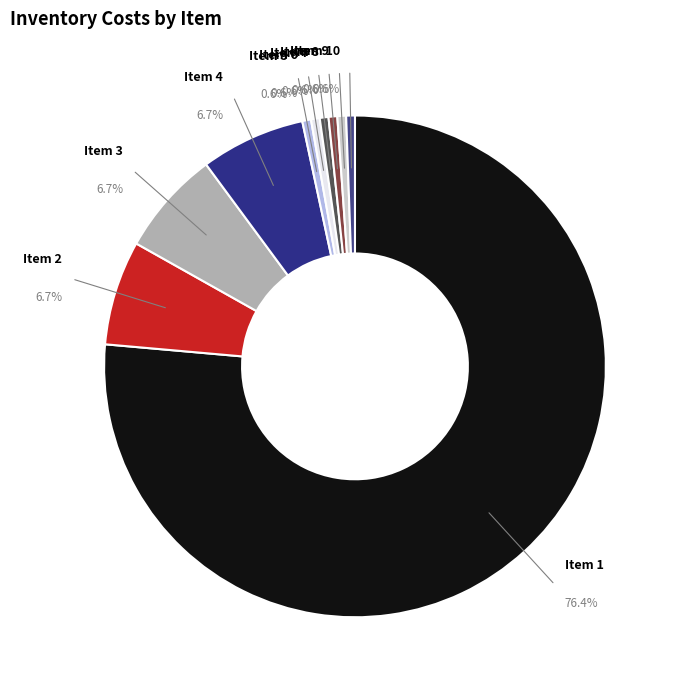

How many slices are in this pie chart?

10